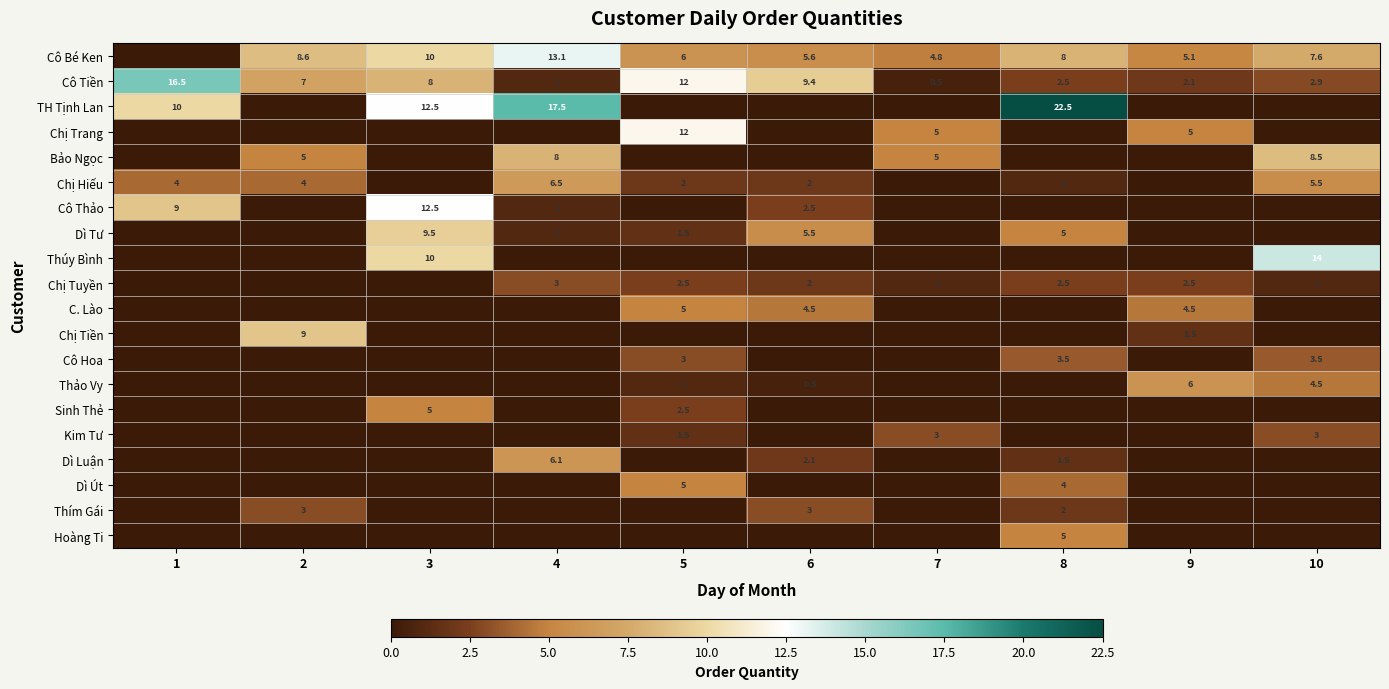

What is the difference between the Cô Tiền values at 10 and 1?

13.6